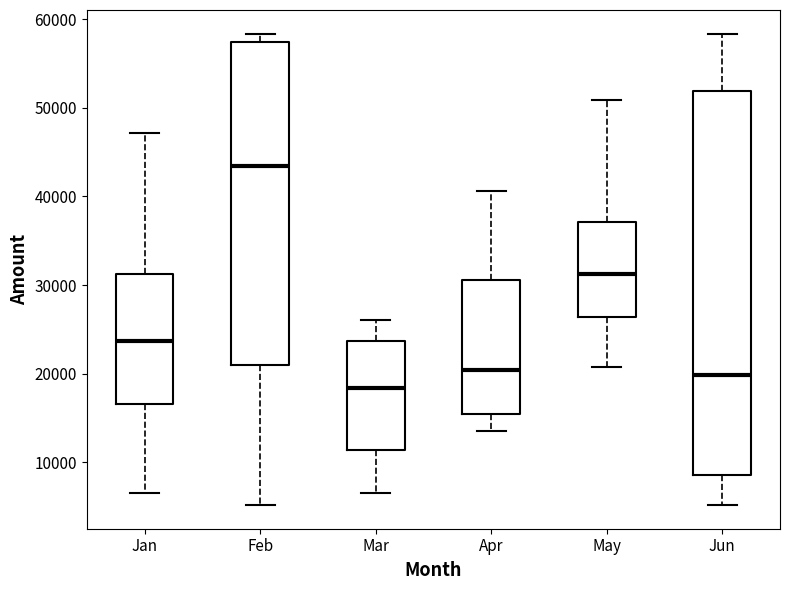

Which box's median line is the highest?

Feb